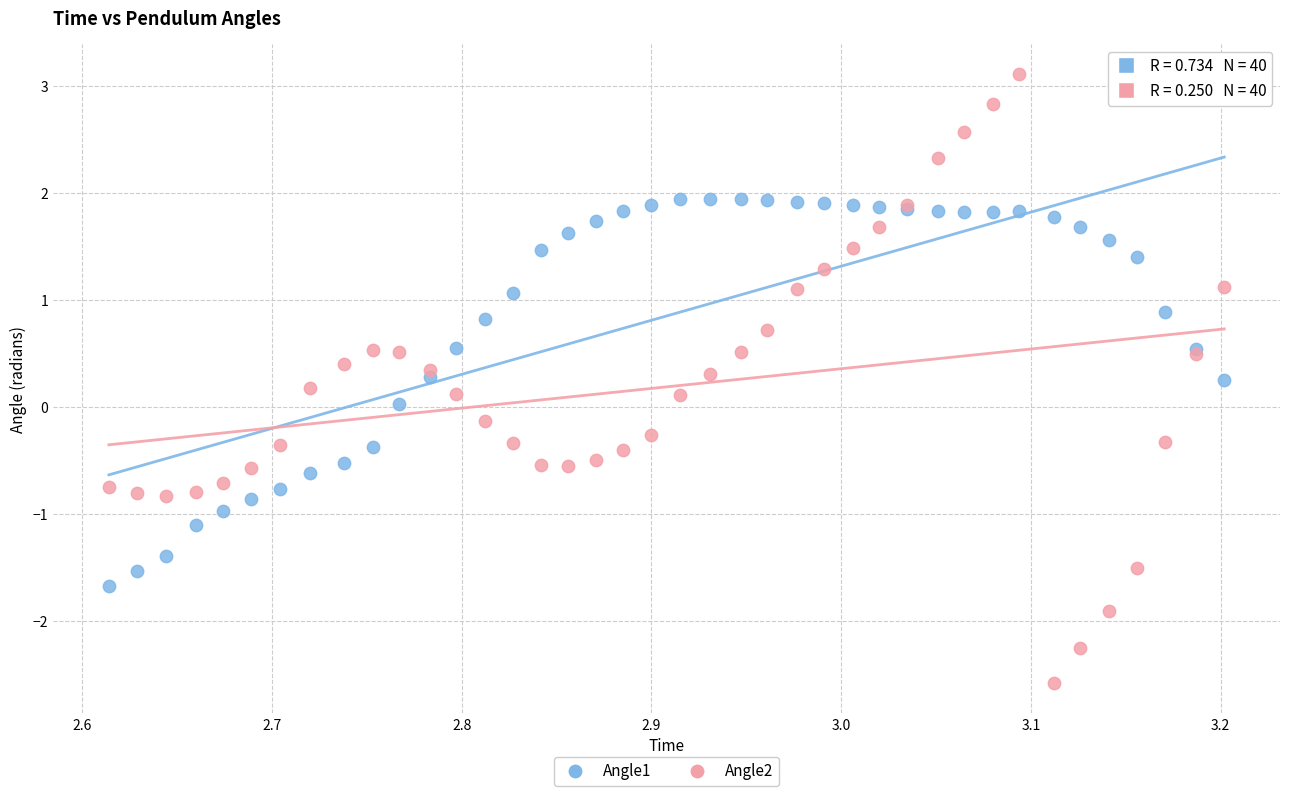

Which series has the widest spread of Y values?

Angle2